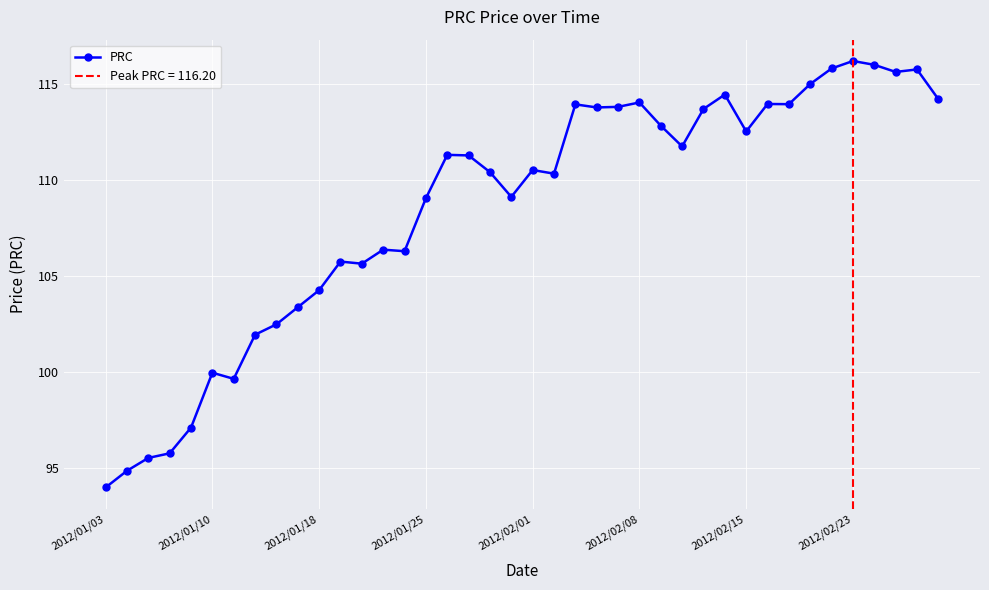

True or false: PRC has more than 2 points higher than both neighbors.

True